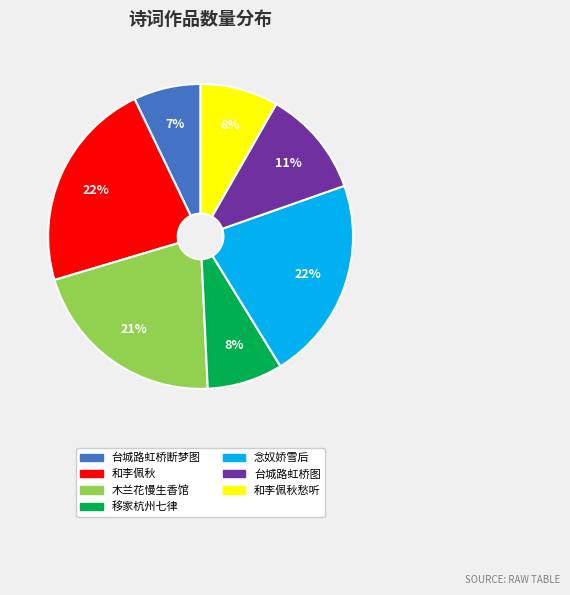

Is there a majority slice in this chart?

No